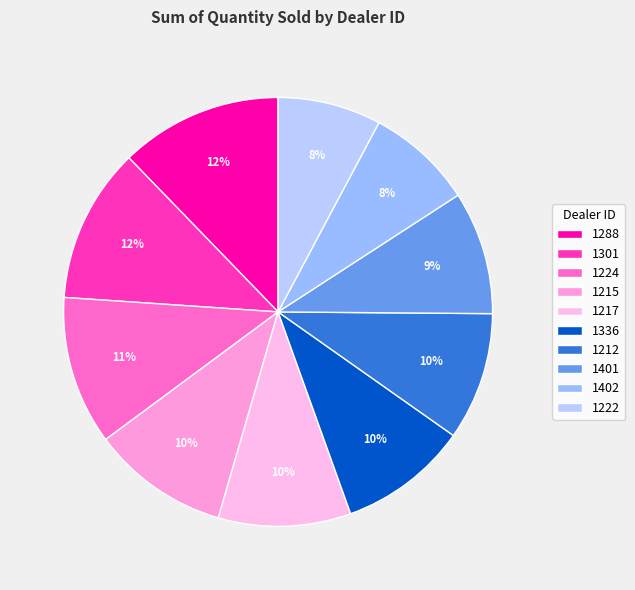

Does 1301 represent more than half of the total?

No